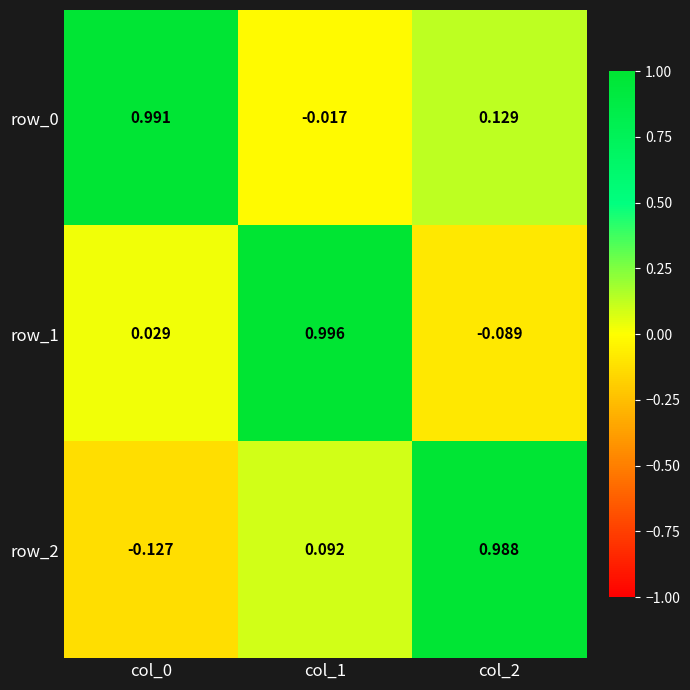

The row_2 series shows 0.1 at col_1. True or false?

True